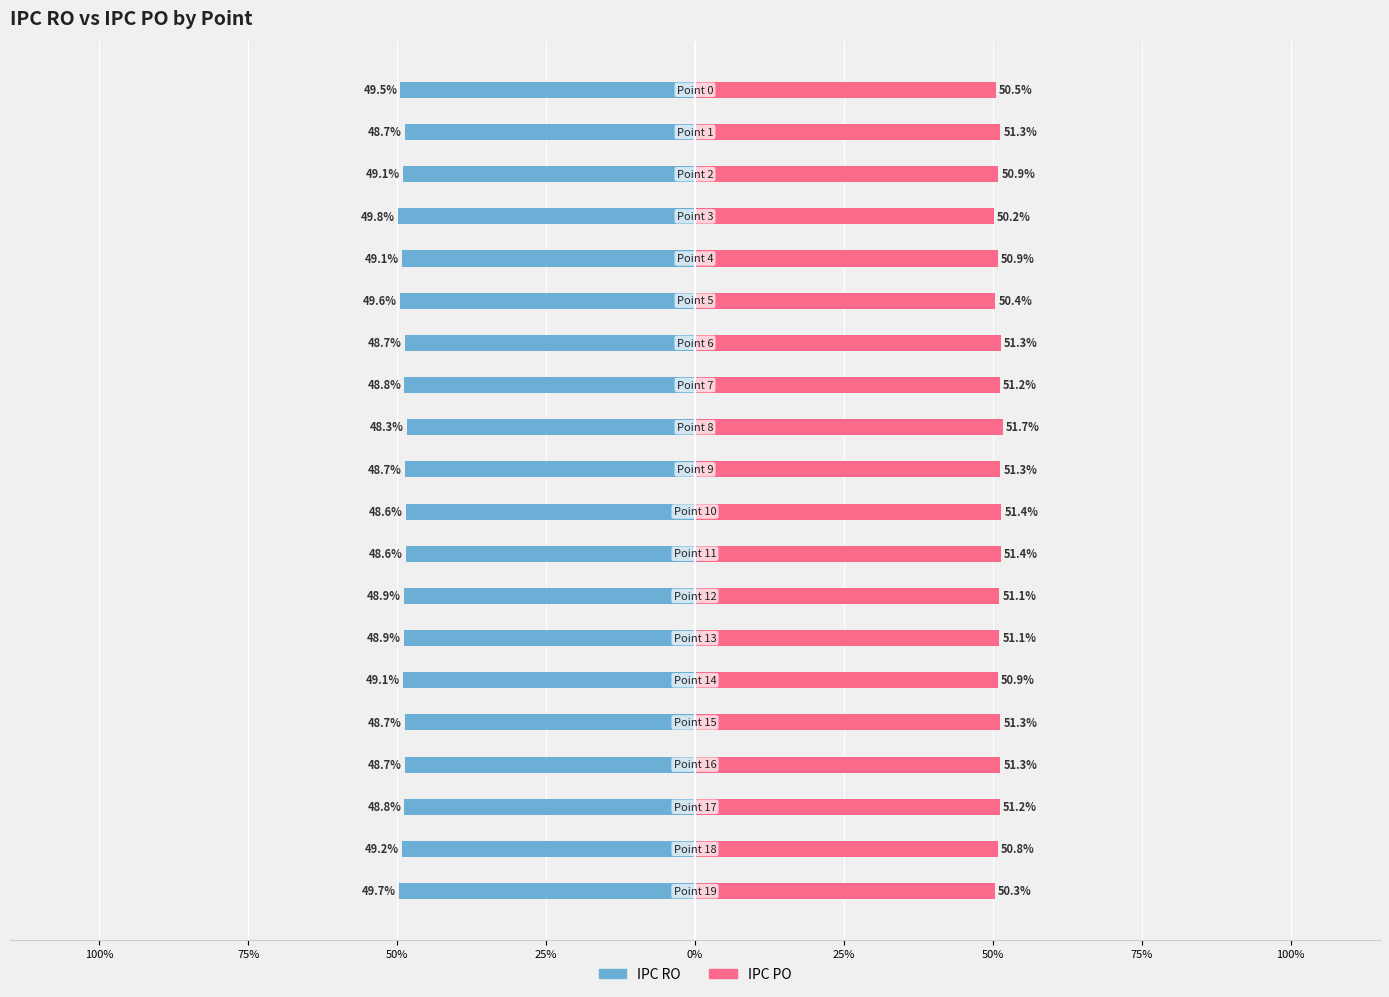

The IPC PO series shows 27.9 at 15. True or false?

False